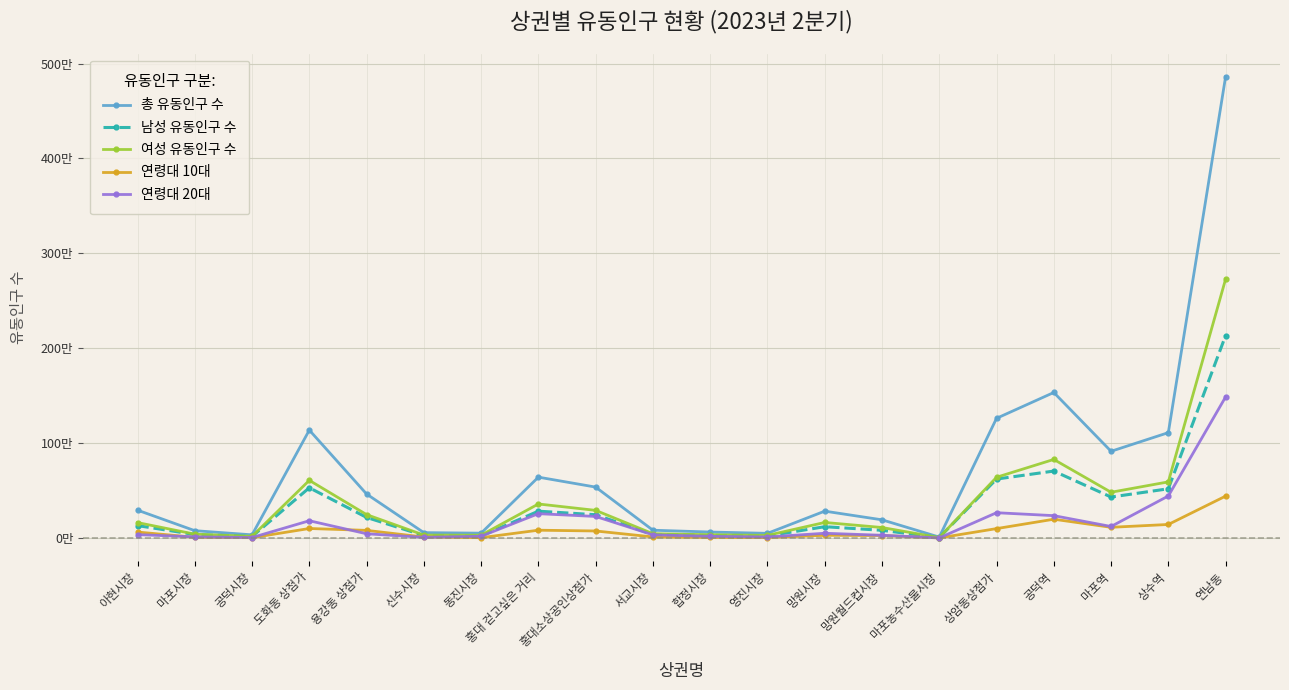

Does the chart have visible grid lines?

Yes